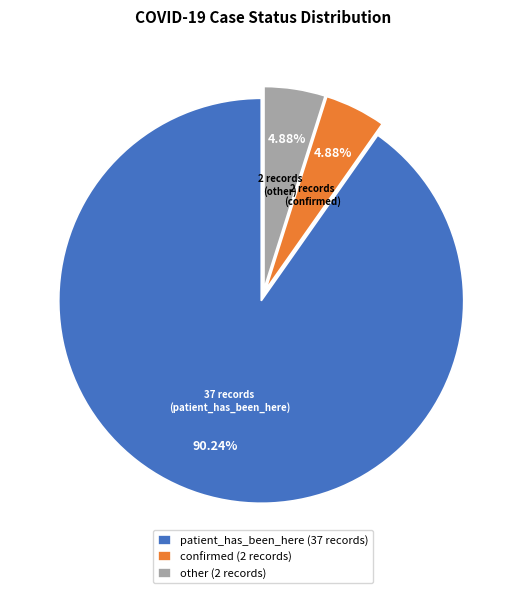

To the nearest percent, what portion does other represent?

5%